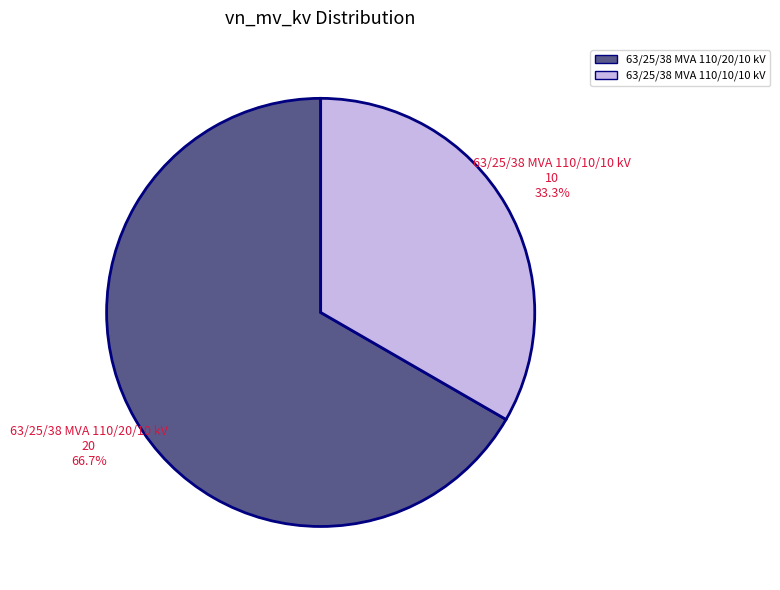

Is there any slice that represents more than half of the pie?

Yes